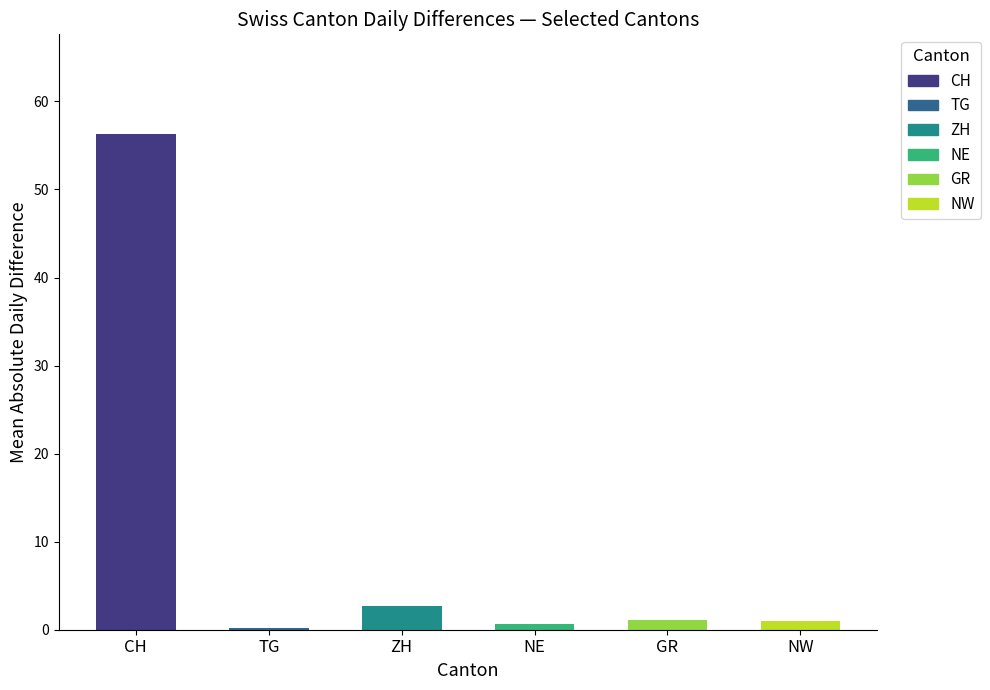

Between TG and CH, which is larger?

CH